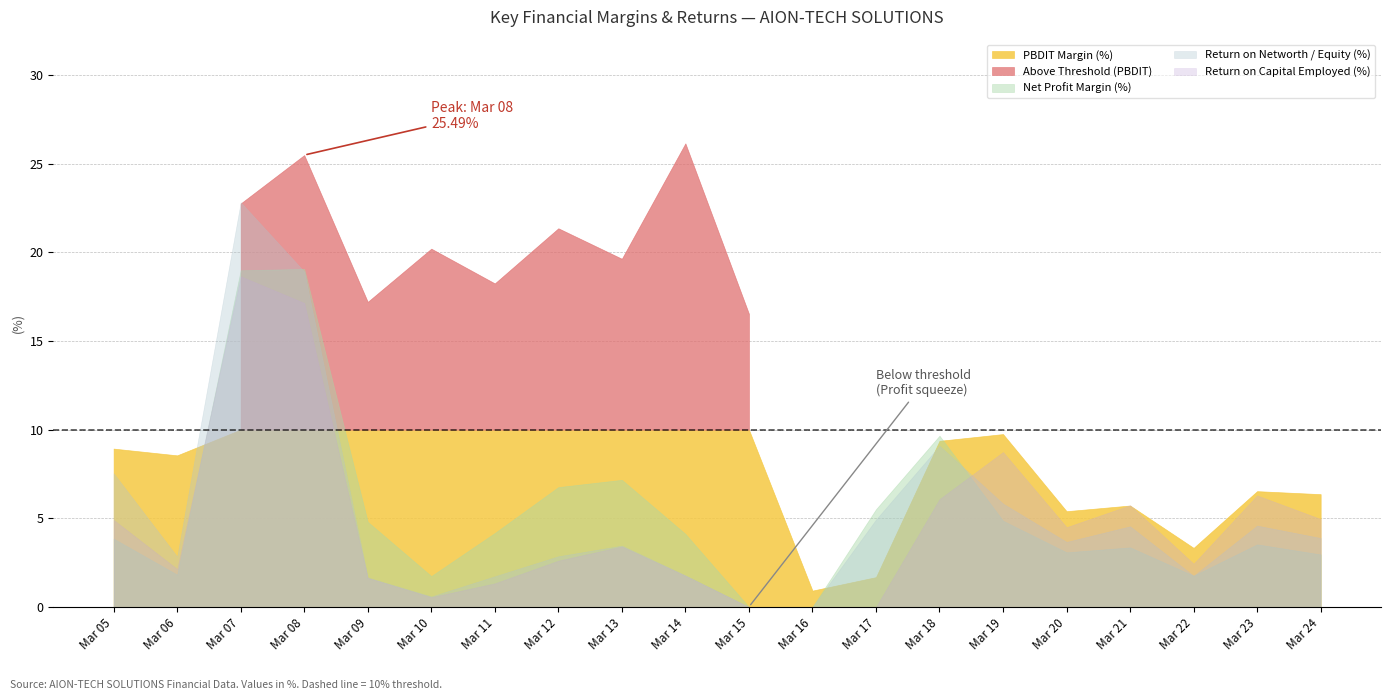

What is the difference between the Net Profit Margin (%) values at Mar 10 and Mar 08?

17.3